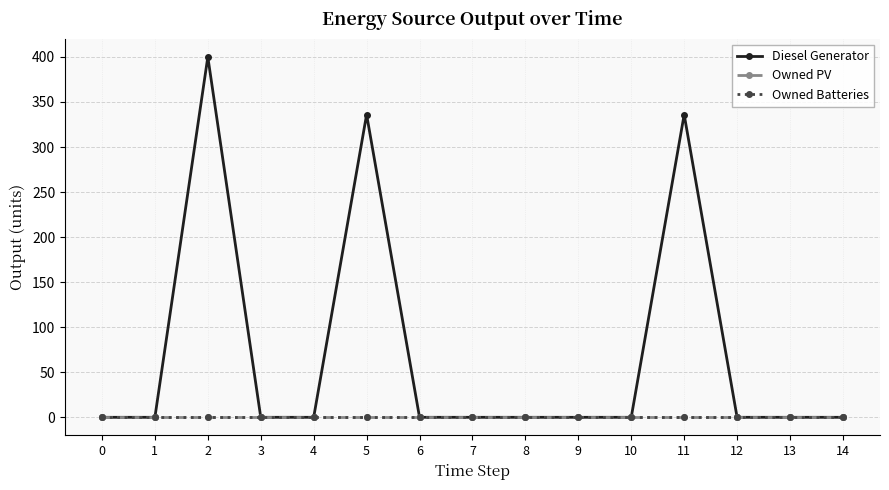

The value of Owned Batteries at 0 is 0. True or false?

True